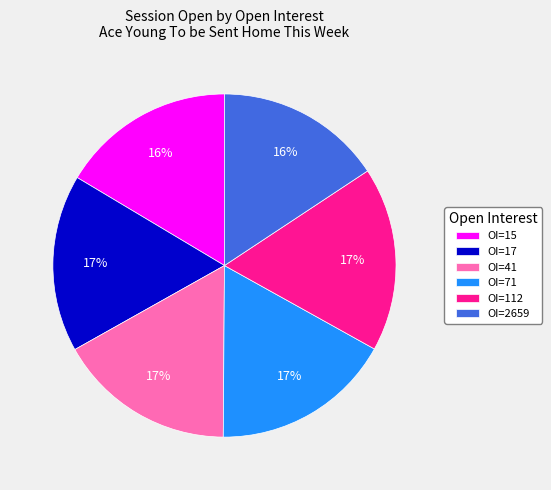

Does any single category account for the majority?

No